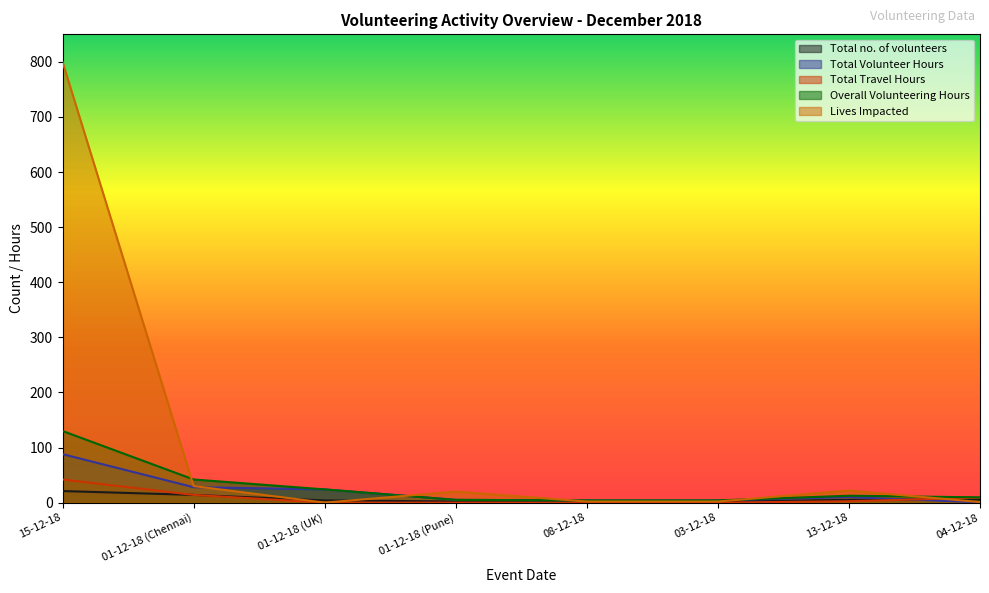

What is the sum of all Lives Impacted values?

877.0